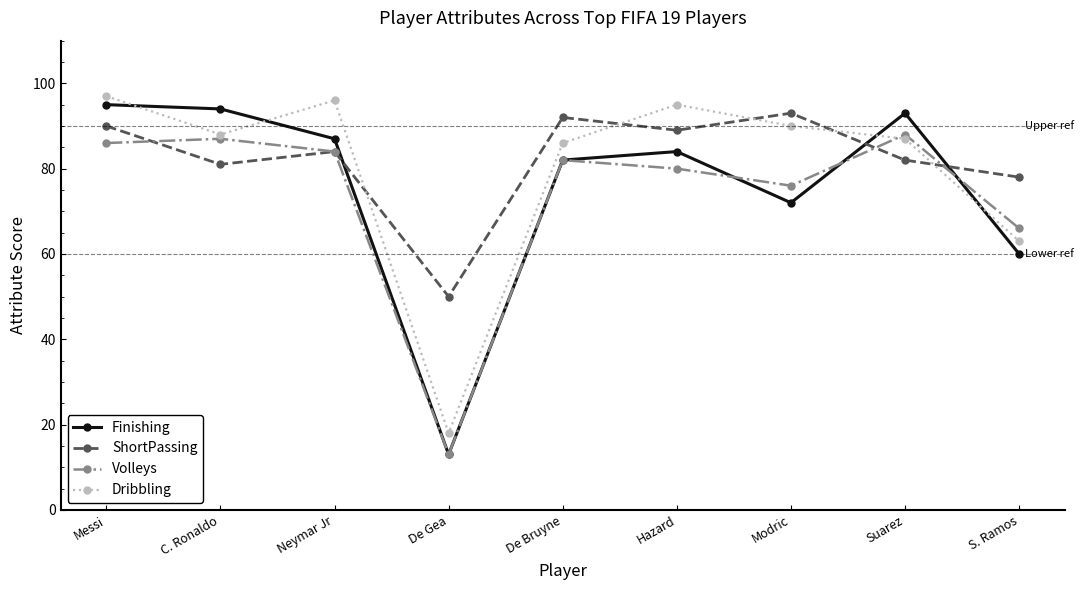

What is the average value of the ShortPassing series?

82